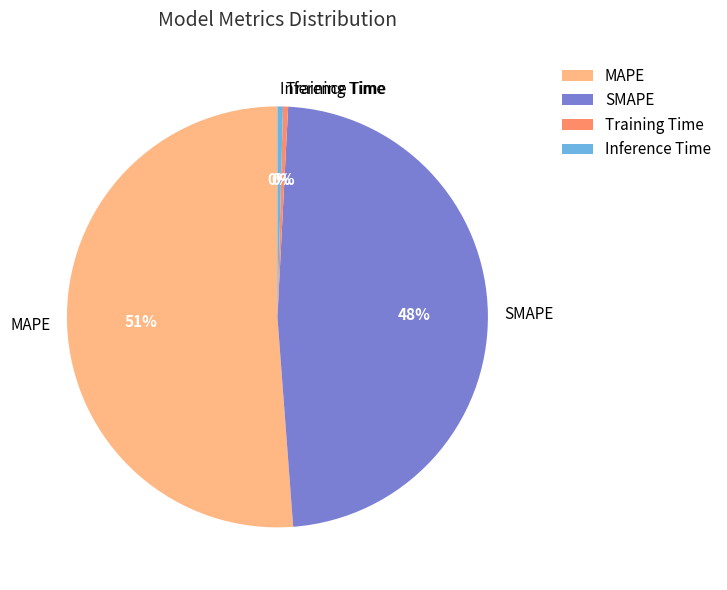

Do Training Time and Inference Time together represent more than half of the pie?

No